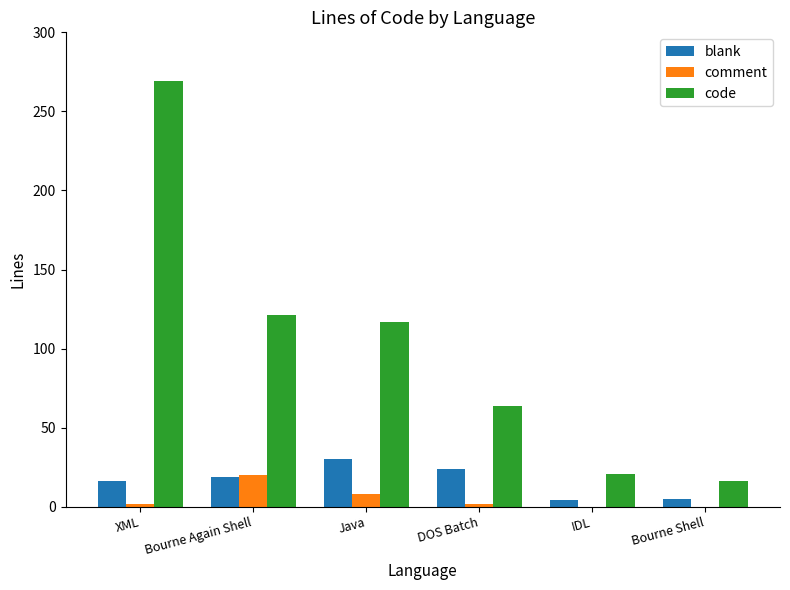

Is it true that comment equals 20 at Bourne Again Shell?

True